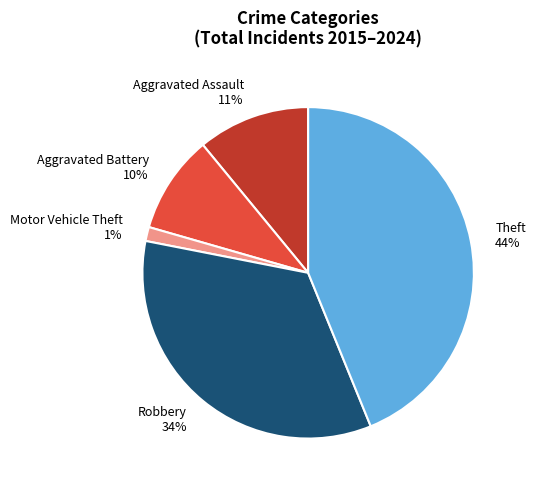

To the nearest percent, what is the average slice percentage?

20%